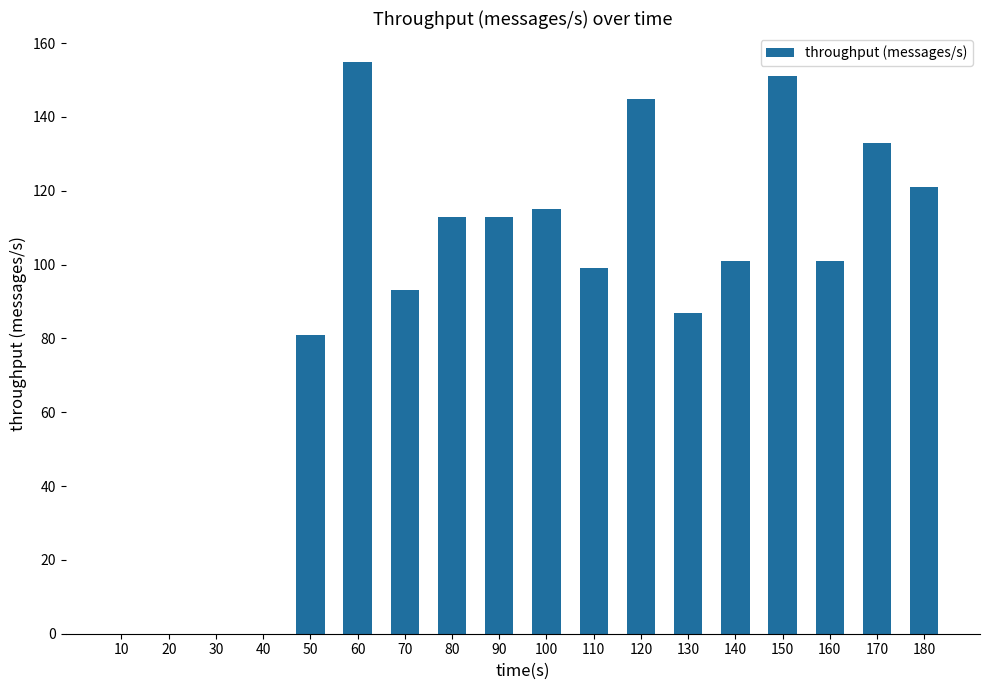

What is the maximum value shown in the chart?

155